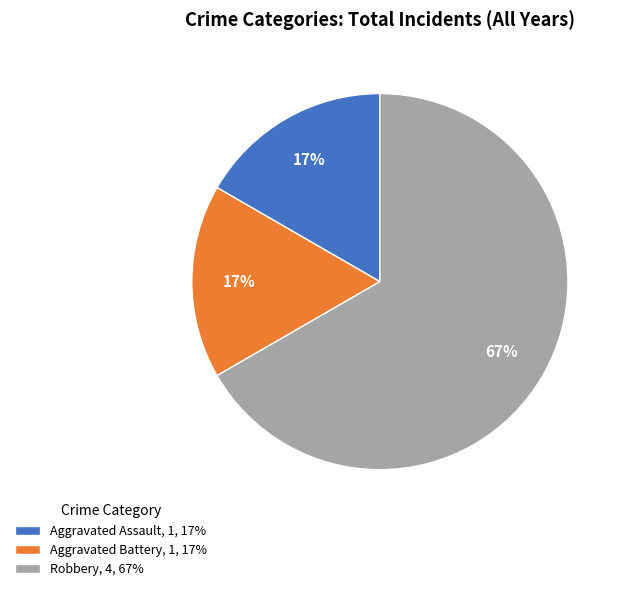

What percentage is the Aggravated Battery, 1, 17% slice, to the nearest percent?

17%